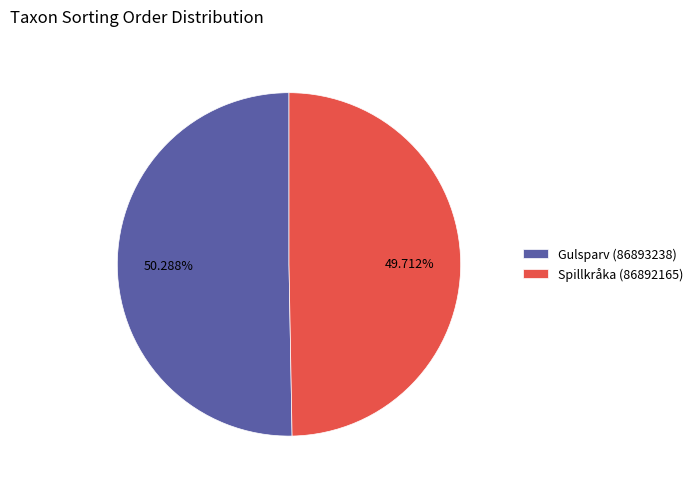

What is the majority slice?

Gulsparv (86893238)